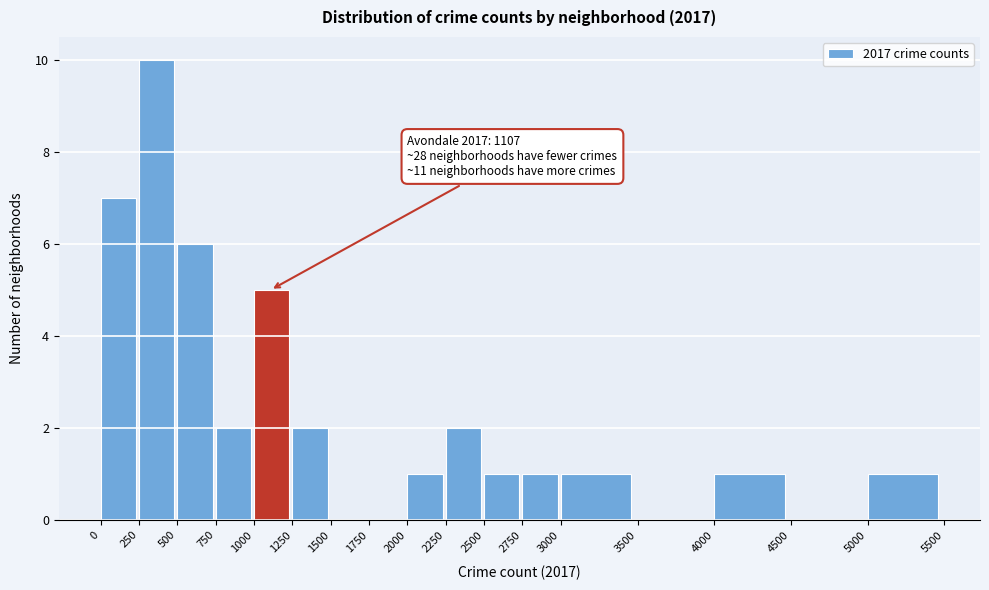

Which range on the x-axis has the tallest bar?

250 to 500